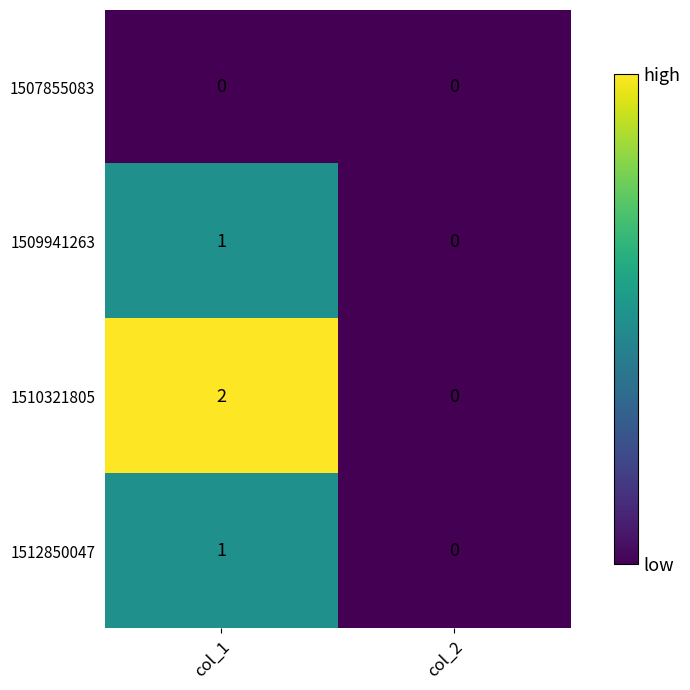

At which label is 1509941263 closest to 0?

col_2